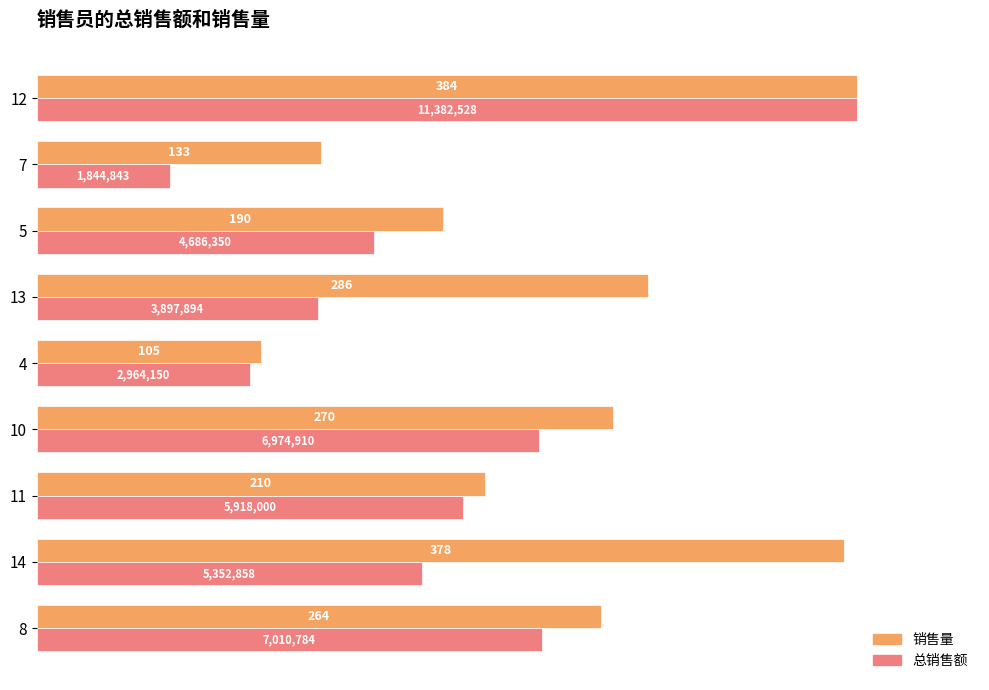

What is the average value of the 总销售额 series?

187.5